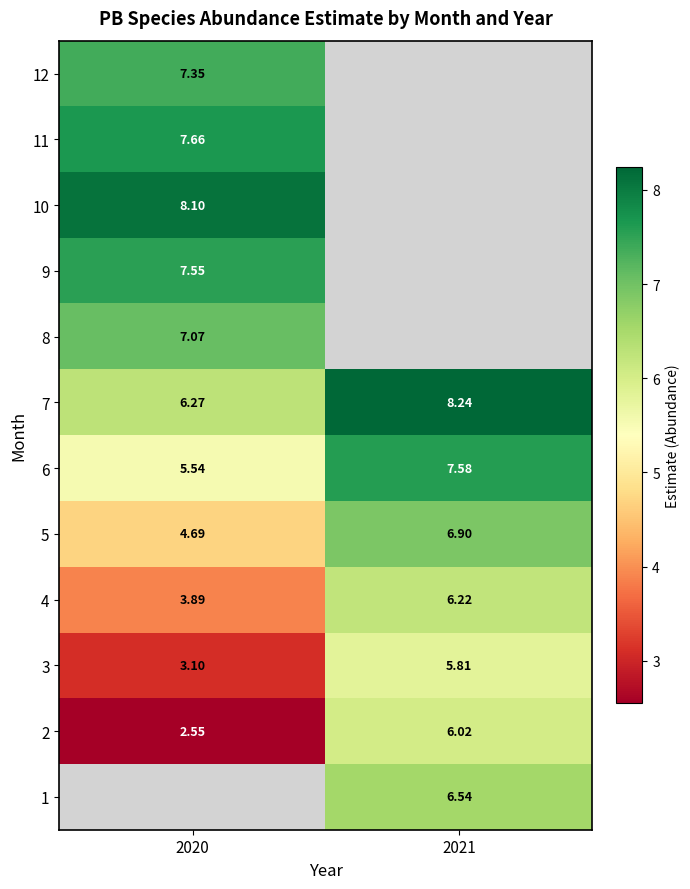

How many data points does each series have?

2